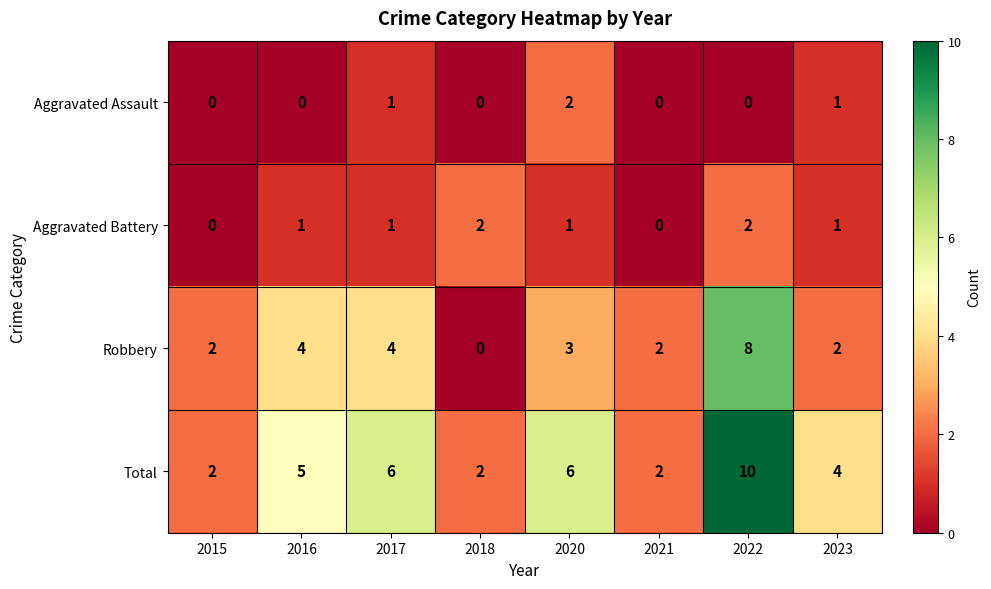

At which category is the sum across all series the highest?

2022